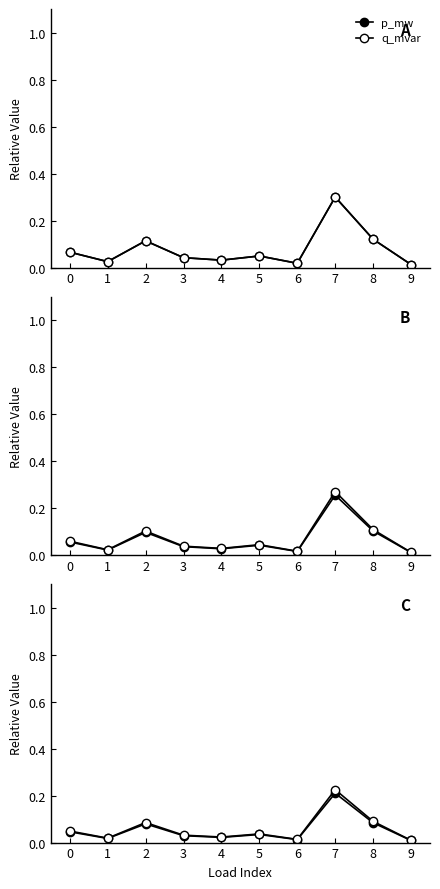

What are all the series names shown in the legend?

p_mw, q_mvar